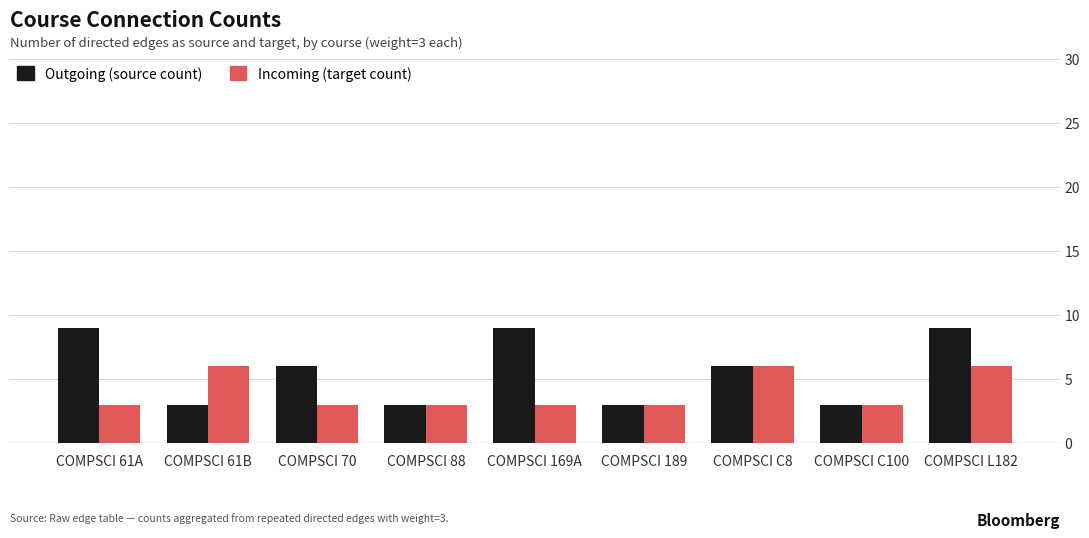

What is the smallest value displayed?

3